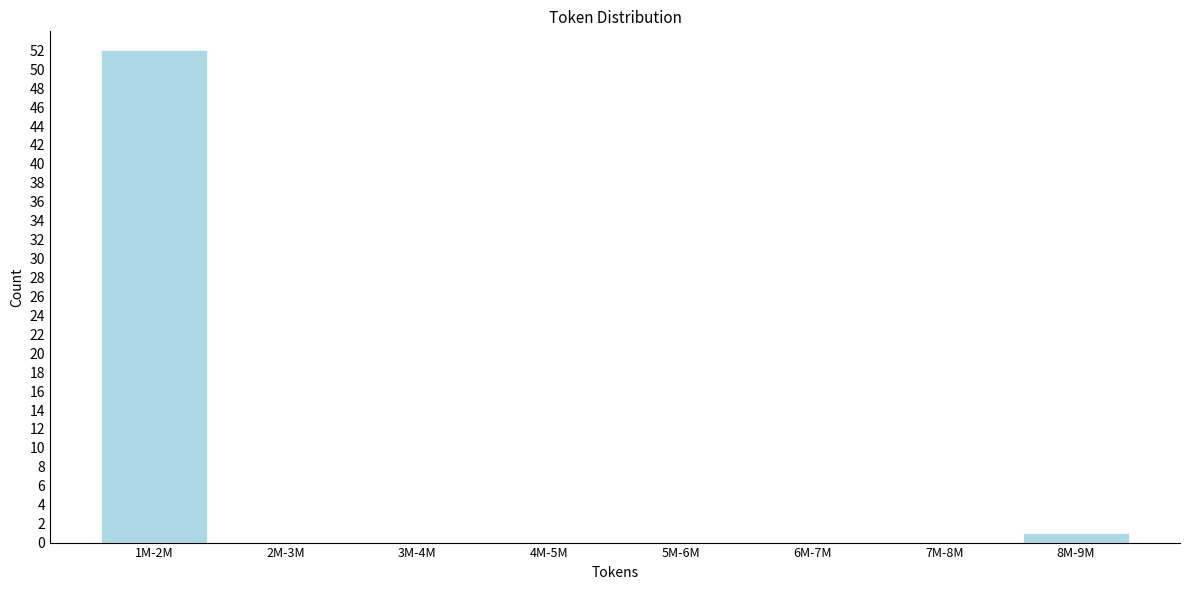

Reading left to right, list all the values displayed in this chart.

1M-2M=52	2M-3M=0	3M-4M=0	4M-5M=0	5M-6M=0	6M-7M=0	7M-8M=0	8M-9M=1